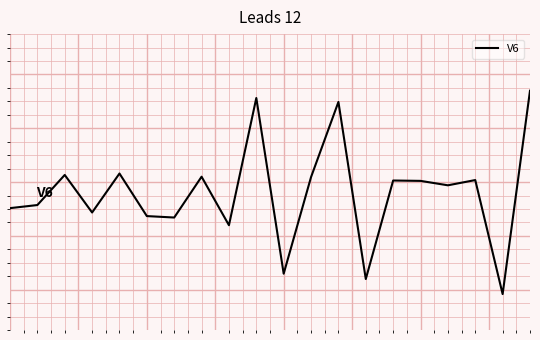

Is this an area chart (filled region under the line)?

No